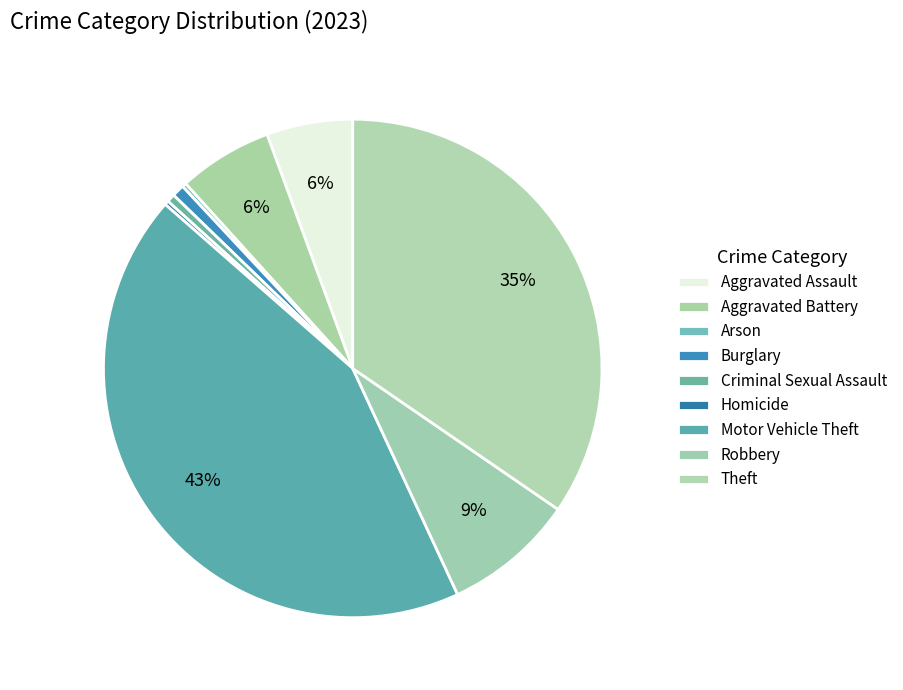

Rank the categories by value from lowest to highest.

Arson, Homicide, Criminal Sexual Assault, Burglary, Aggravated Assault, Aggravated Battery, Robbery, Theft, Motor Vehicle Theft